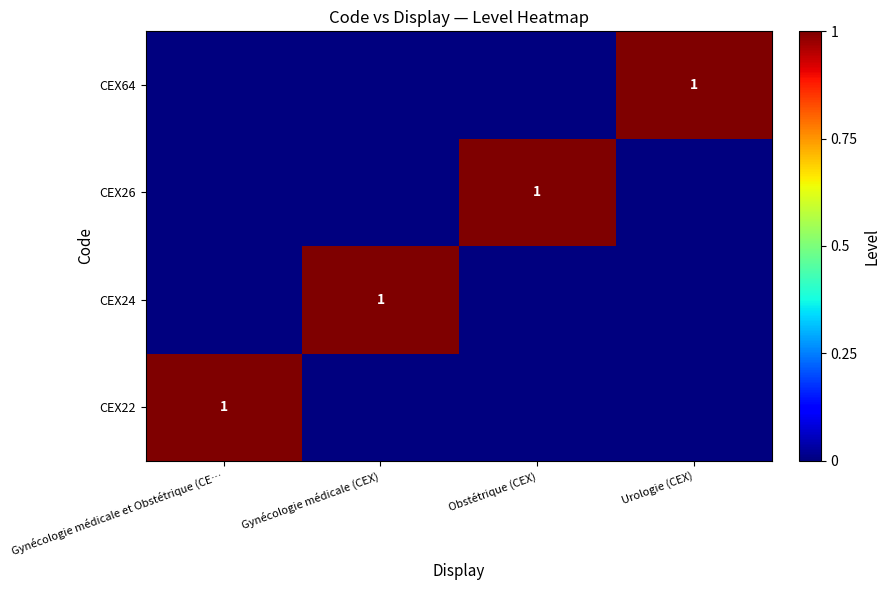

What is the maximum value shown in the chart?

1